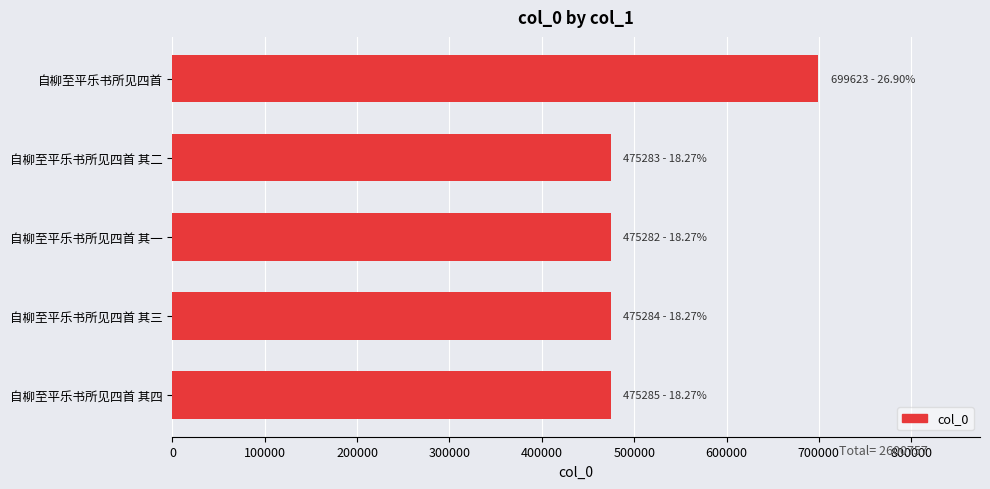

Which has a higher value, 自柳至平乐书所见四首 or 自柳至平乐书所见四首 其一?

自柳至平乐书所见四首